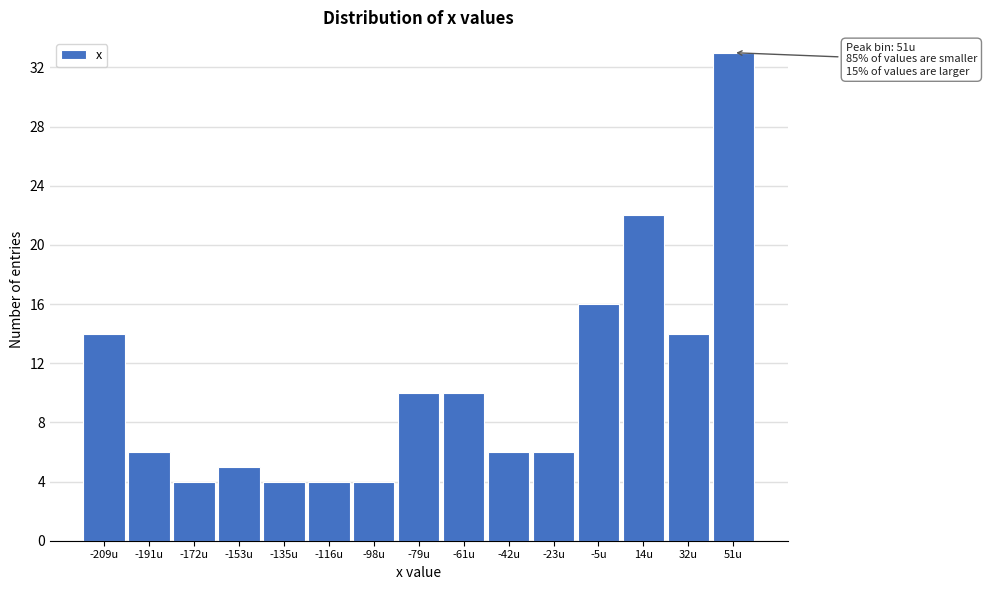

Which range on the x-axis has the tallest bar?

42 to 60